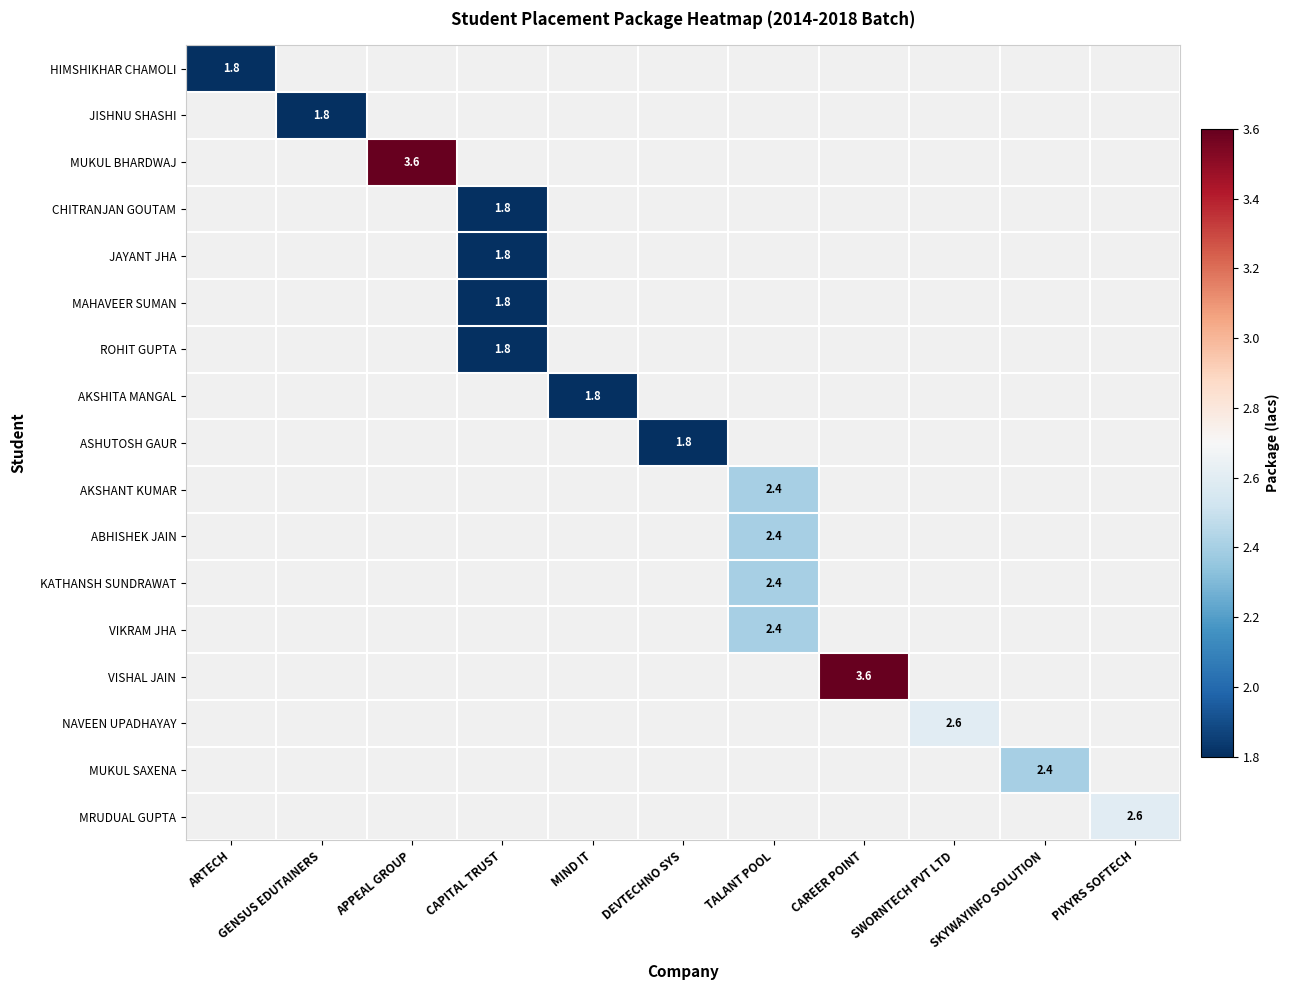

True or false: JAYANT JHA has a value of 3.1 at CAPITAL TRUST.

False